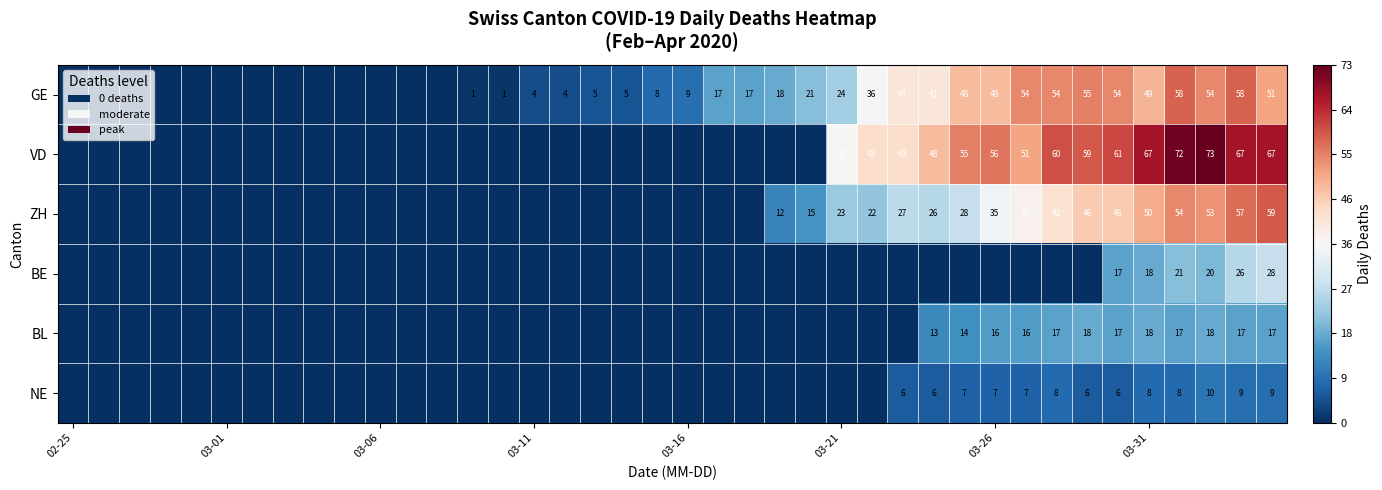

What is the difference between the highest and lowest values at 03-31?

59